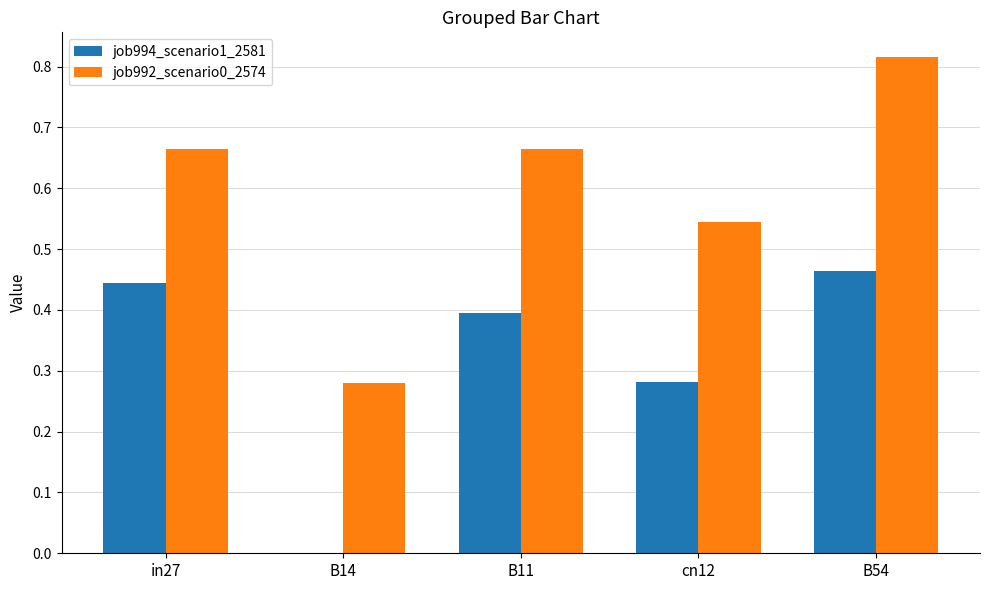

What is the sum of all job994_scenario1_2581 values?

1.6